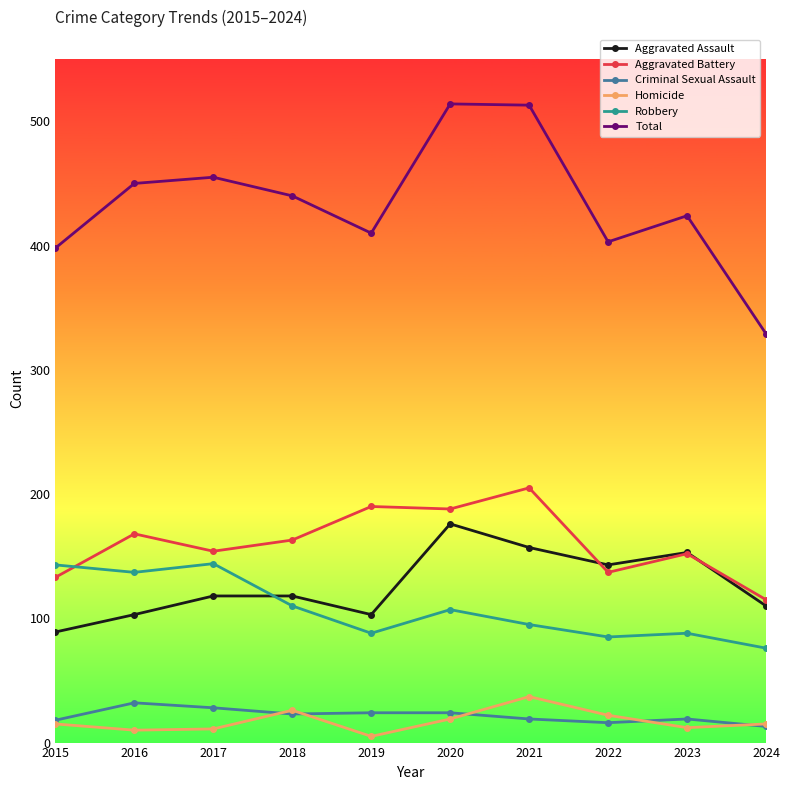

What is the value of the Homicide point at the 9th from the left?

12